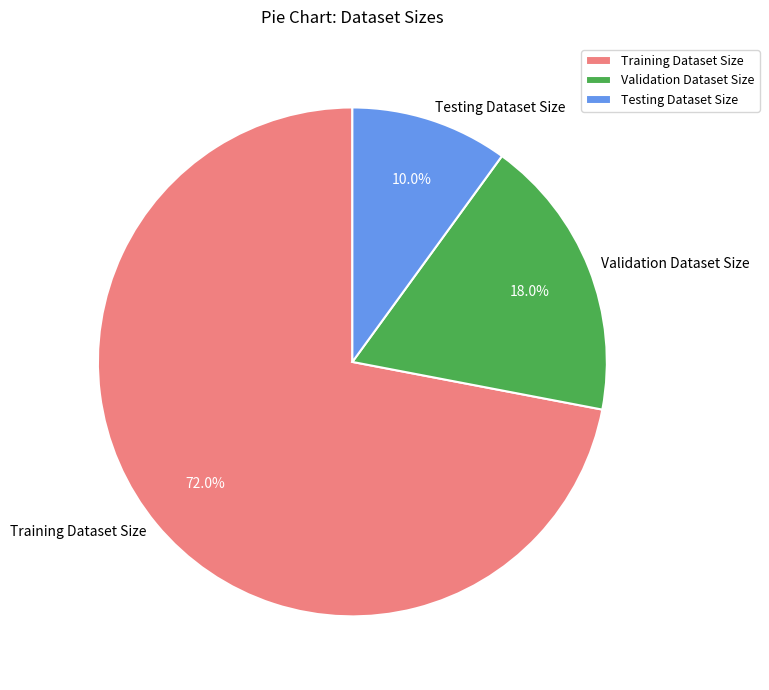

How many slices are in this pie chart?

3